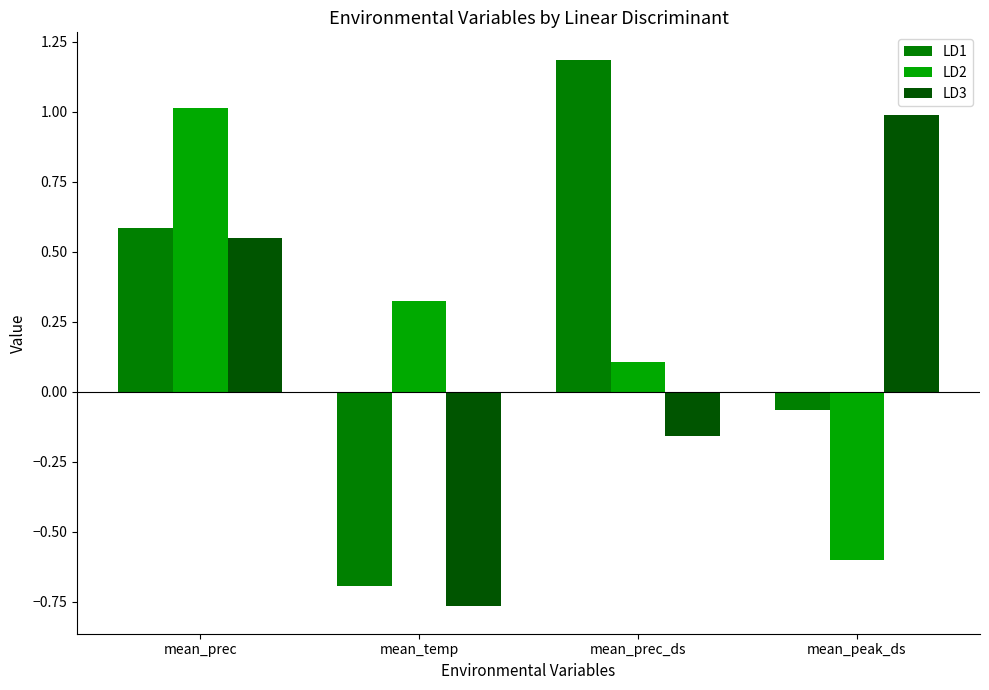

Are the bars grouped side by side (vs. stacked)?

Yes